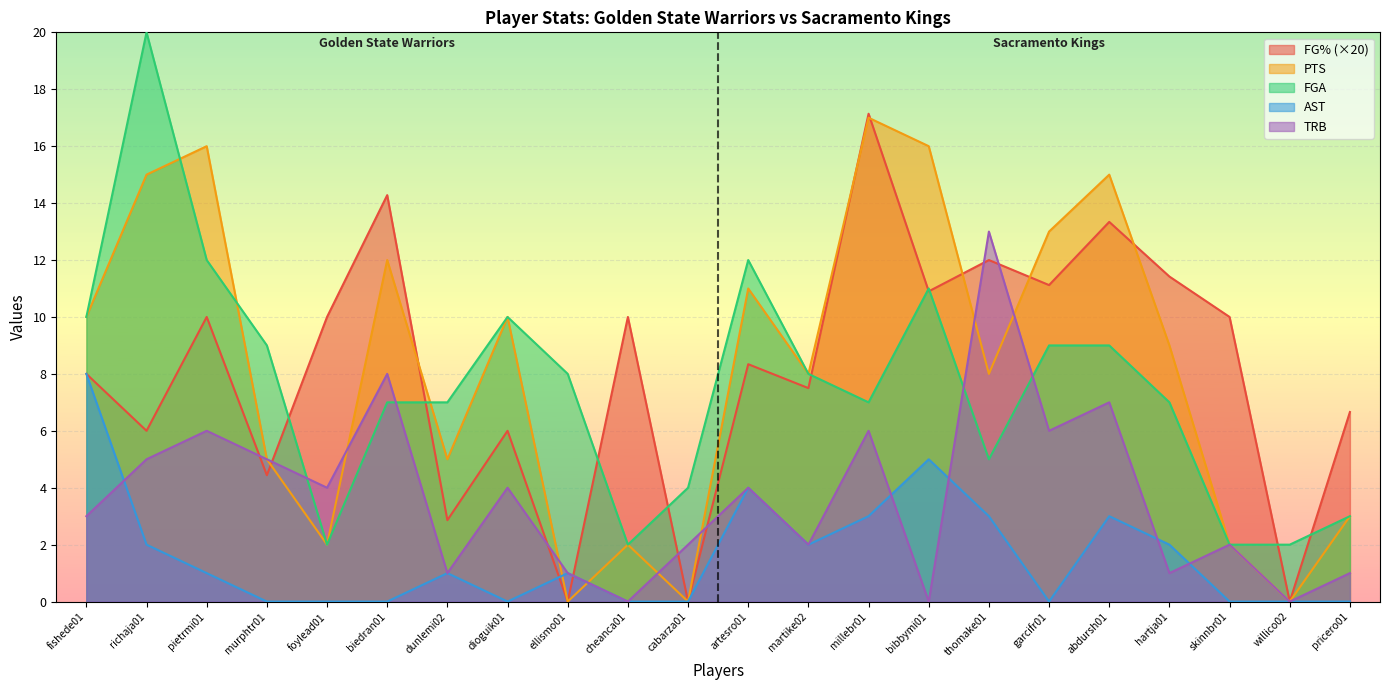

At which category does the chart reach its minimum across all series?

ellismo01